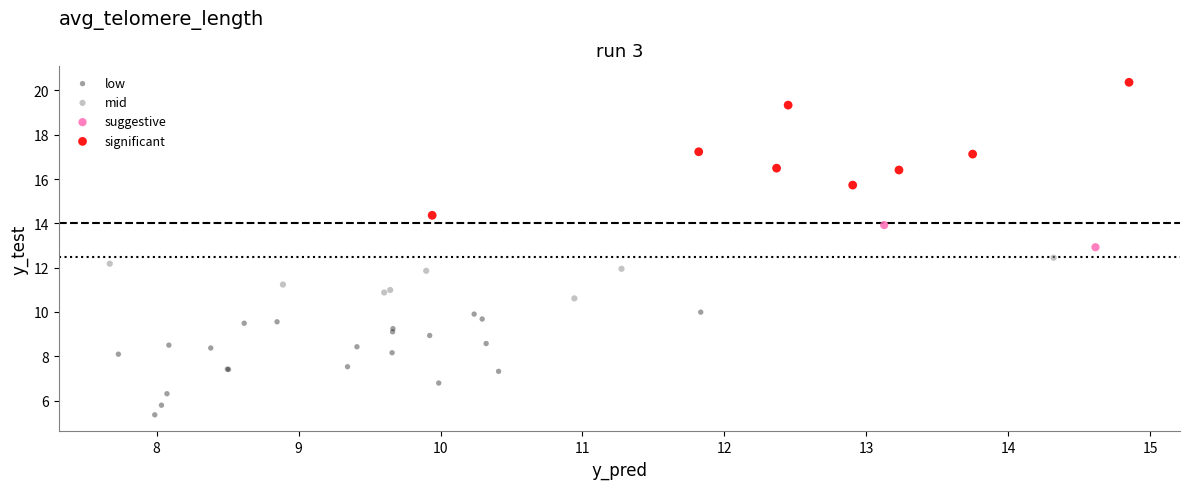

Which series contains the highest Y value?

significant